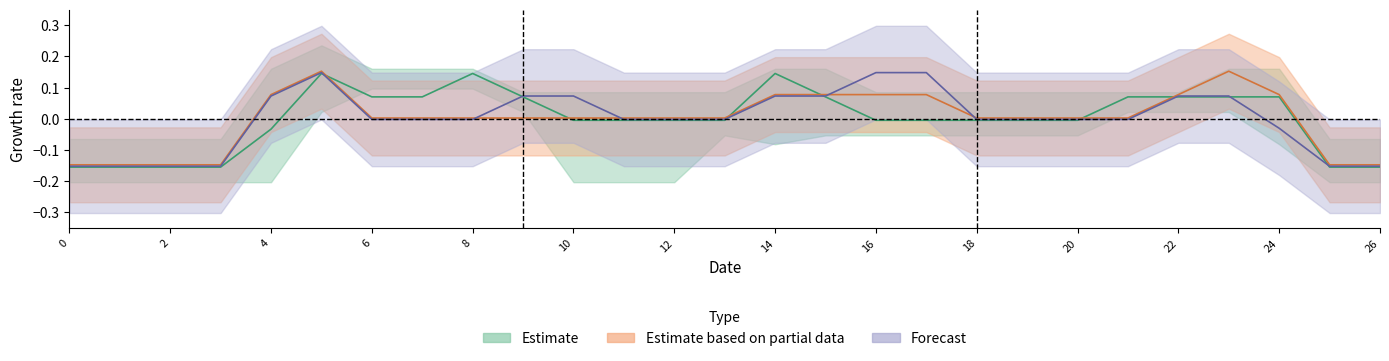

Reading right to left, list all the values displayed in this chart.

col_13: -0.2	-0.2	0.1	0.1	0.1	0.1	-0.0	-0.0	-0.0	-0.0	-0.0	0.1	0.1	-0.0	-0.0	-0.0	-0.0	0.1	0.1	0.1	0.1	0.1	-0.0	-0.2	-0.2	-0.2	-0.2
col_15: -0.1	-0.1	0.1	0.2	0.1	0.0	0.0	0.0	0.0	0.1	0.1	0.1	0.1	0.0	0.0	0.0	0.0	0.0	0.0	0.0	0.0	0.2	0.1	-0.1	-0.1	-0.1	-0.1
col_16: -0.2	-0.2	-0.0	0.1	0.1	-0.0	-0.0	-0.0	-0.0	0.1	0.1	0.1	0.1	-0.0	-0.0	-0.0	0.1	0.1	-0.0	-0.0	-0.0	0.1	0.1	-0.2	-0.2	-0.2	-0.2